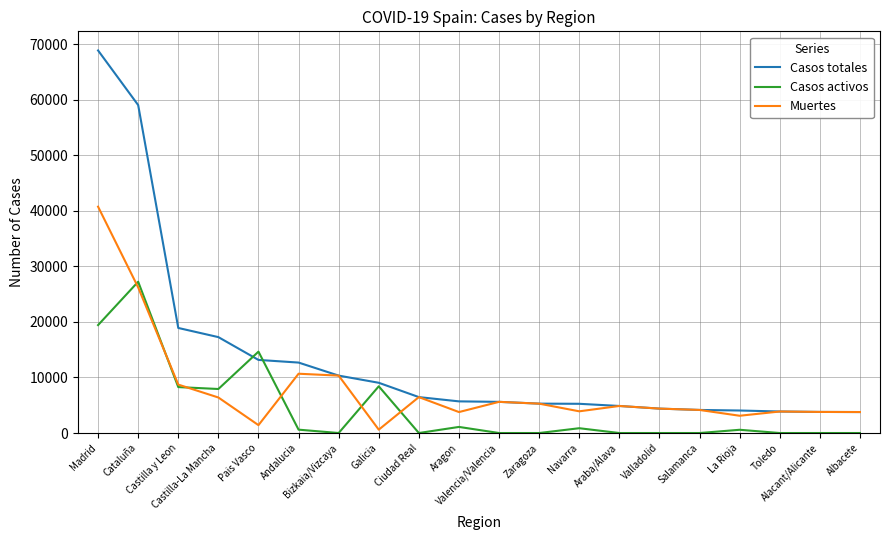

How many values in the Casos activos series are below 583?

10